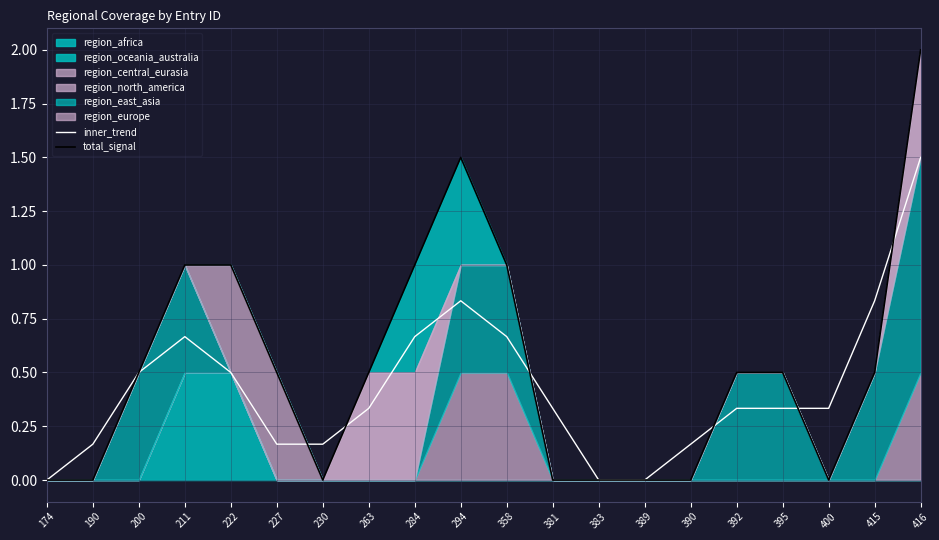

What is the sum of all inner_trend values?

8.5